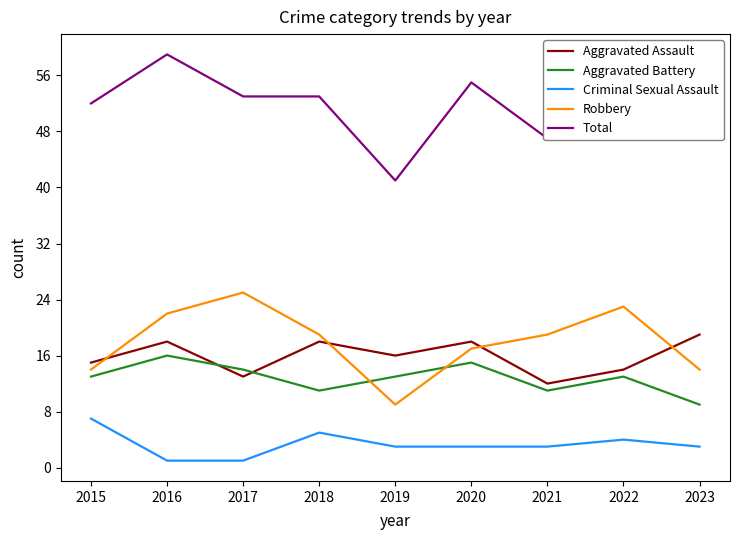

What are all the series names shown in the legend?

Aggravated Assault, Aggravated Battery, Criminal Sexual Assault, Robbery, Total